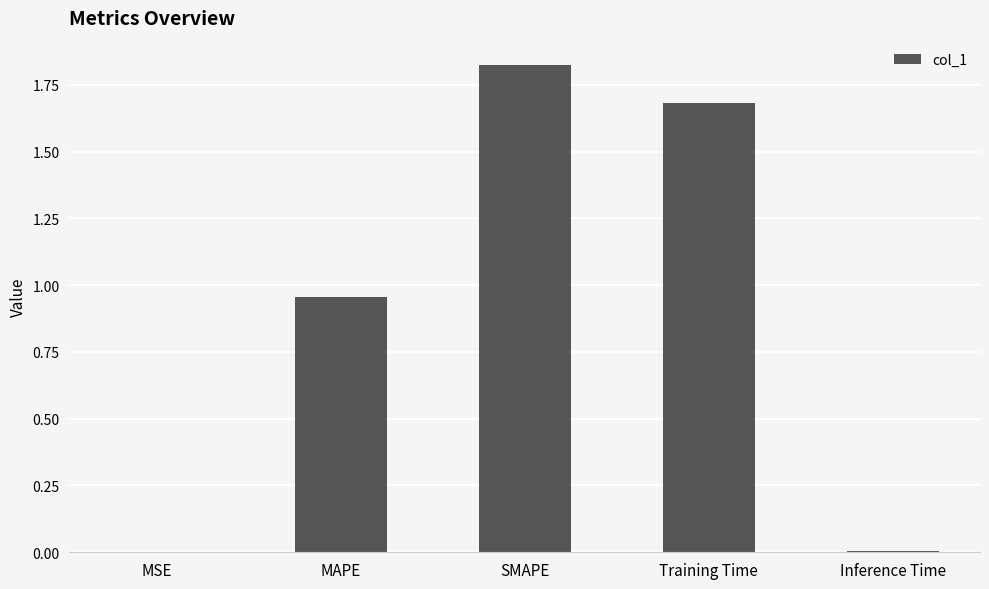

What is the sum of all values?

4.5